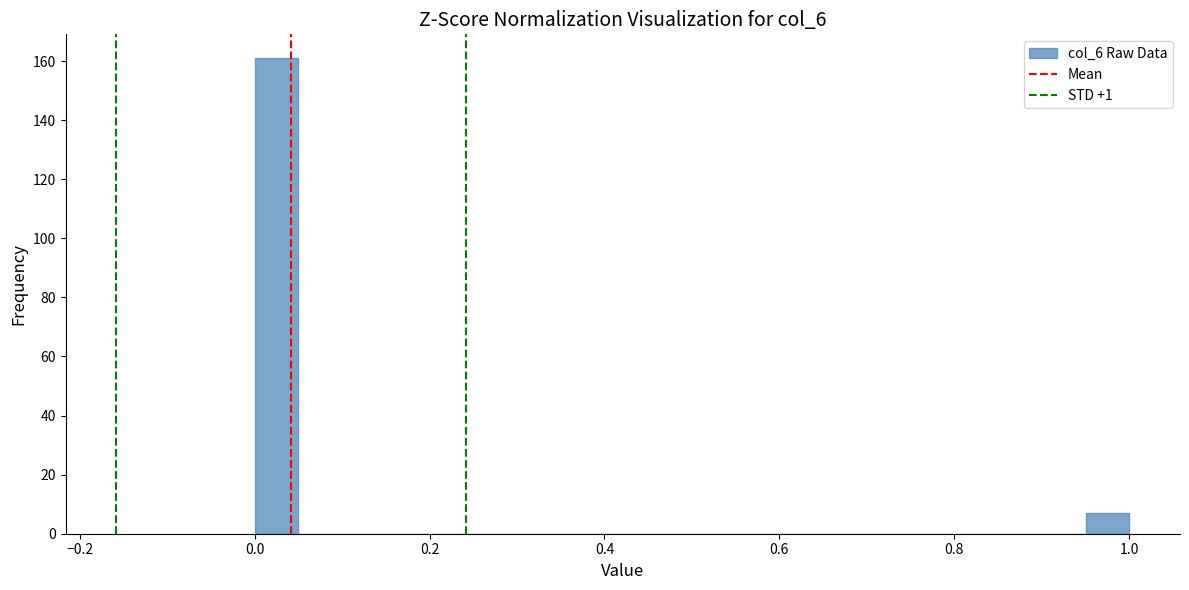

Around what value on the x-axis is the tallest bar? Give the approximate position of its centre, as read against the axis.

0.02